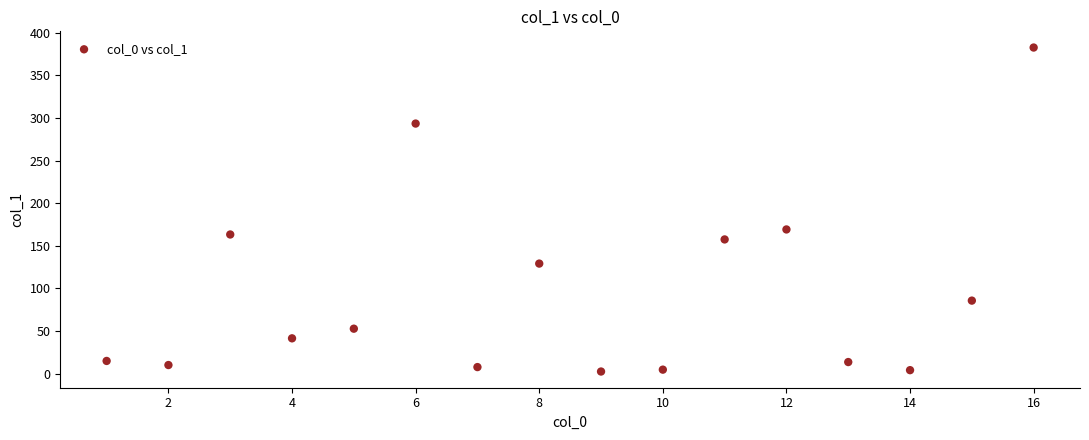

What Y value in the scatter plot is closest to 192?

169.2